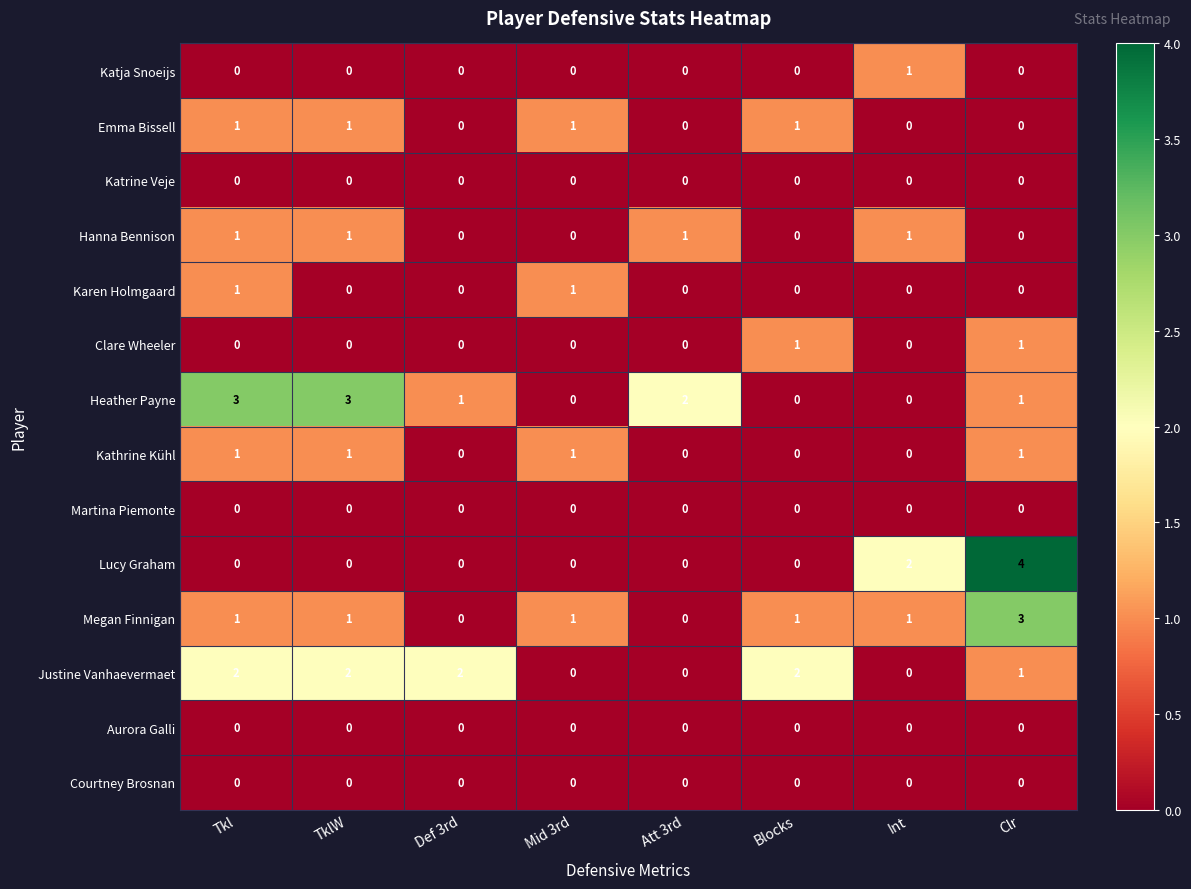

What is the sum of all Lucy Graham values?

6